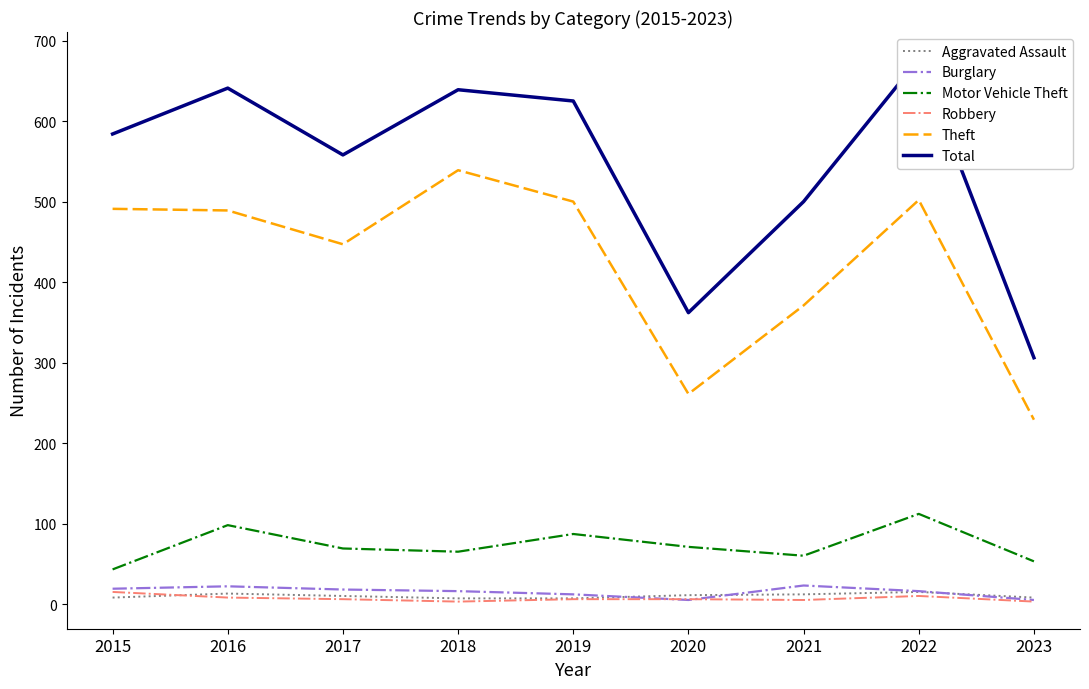

What is the smallest value displayed?

3